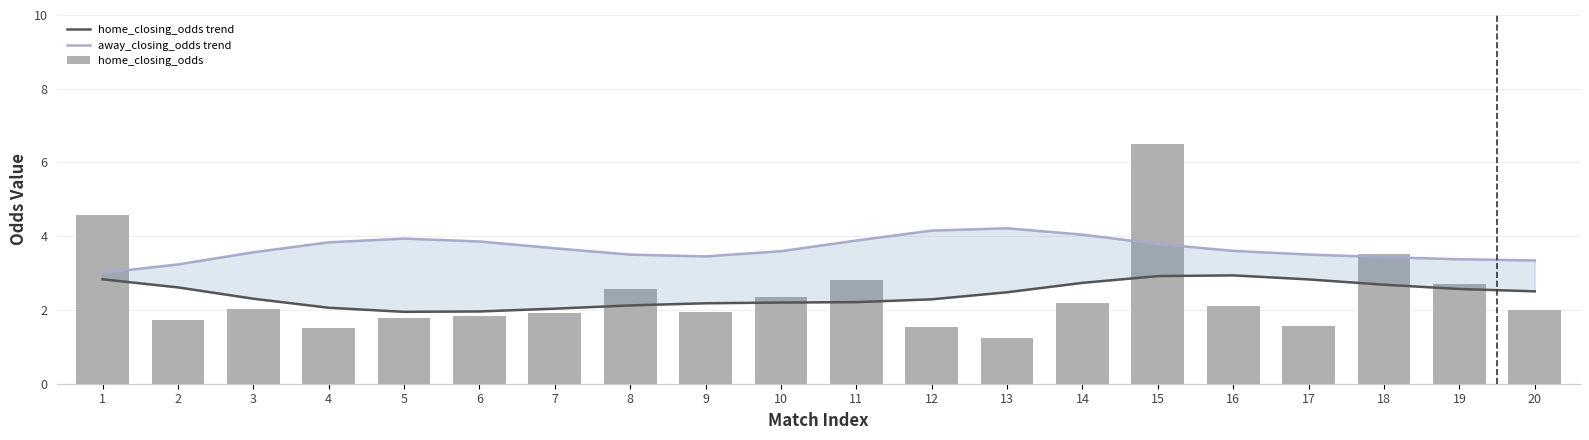

Which series changed the most between 1 and 19?

home_closing_odds